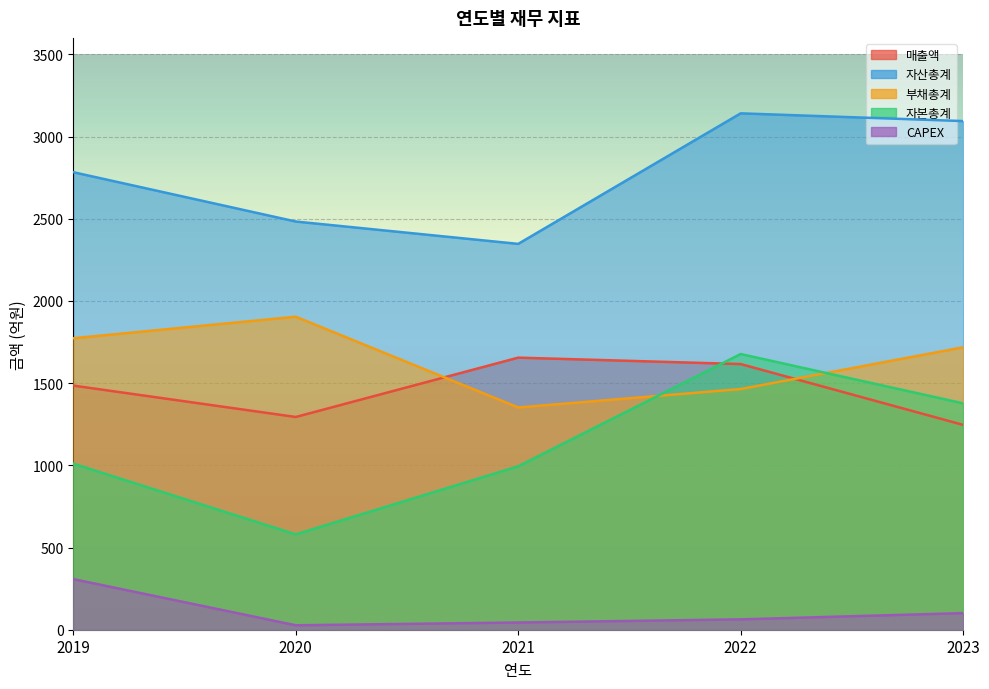

Between 2020 and 2022, which is larger?

2022